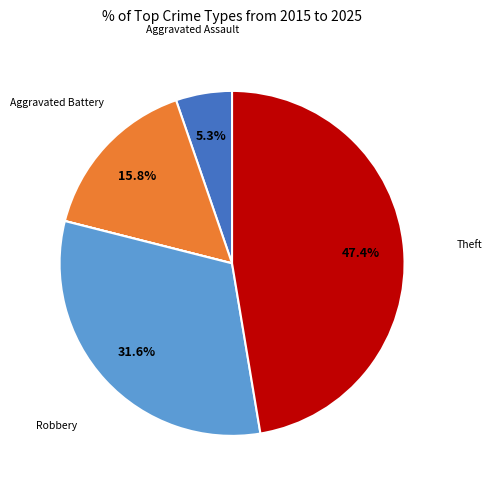

Is there a majority slice in this chart?

No